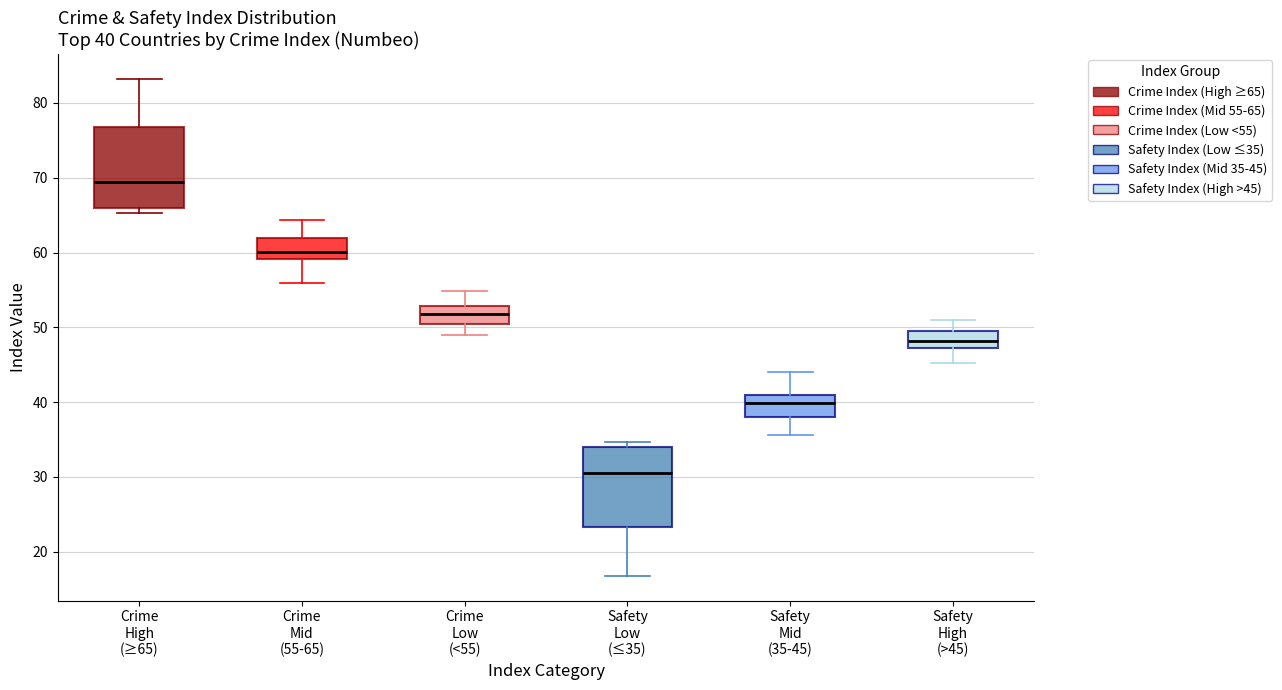

Which box has the lowest median line?

Safety Low (≤35)